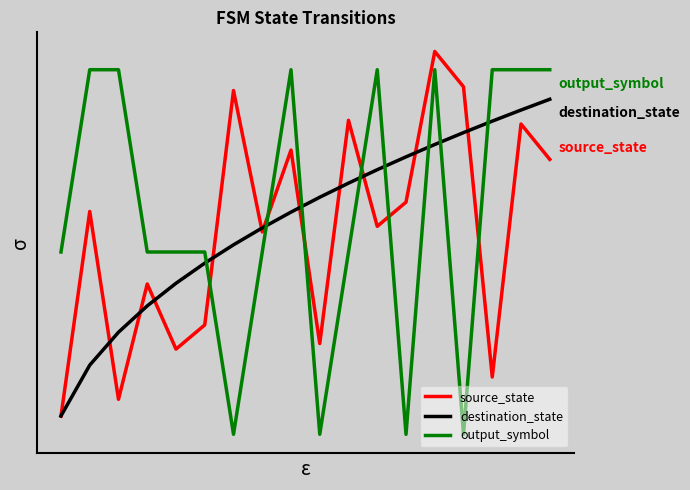

List the series in order of their peak value, lowest first.

destination_state, output_symbol, source_state